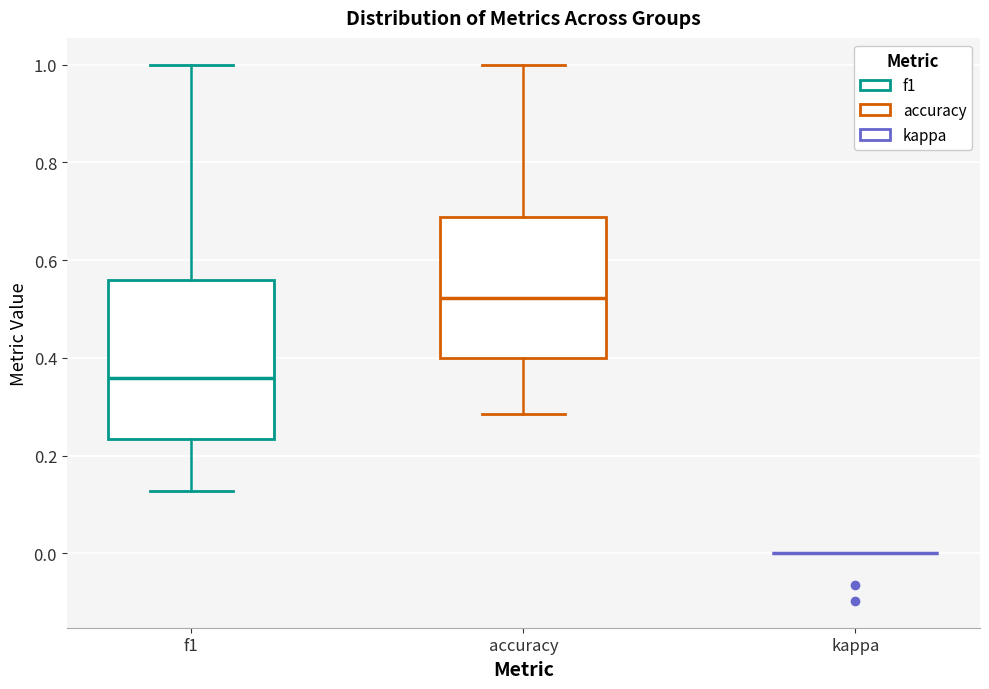

Where does the lower whisker of the box for accuracy end on the y-axis? The values are not printed on the chart, so give them approximately, as read against the axis.

0.28